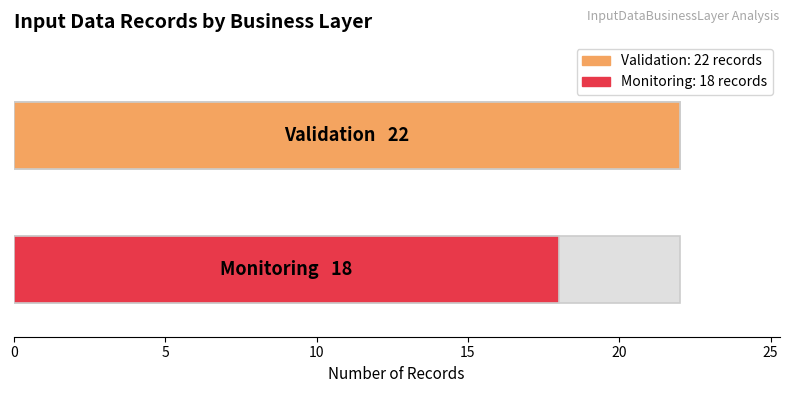

What is the difference between the values at Monitoring and Validation?

4